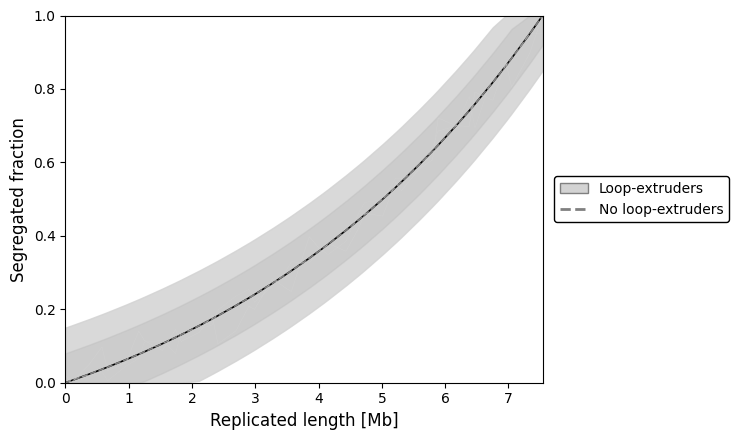

The t series shows 1.0 at 32. True or false?

False